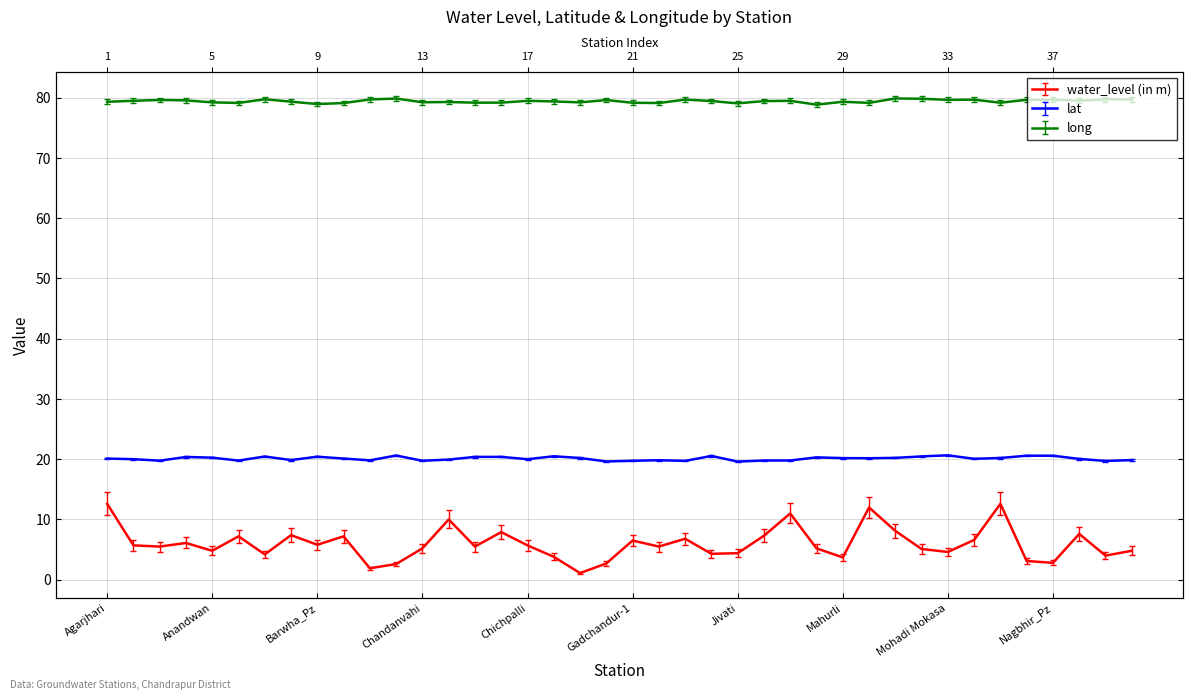

Reading left to right, what are all the values shown in this chart?

water_level (in m): Agarjhari=12.6	Ajaypur_Pz=5.7	Aksapur=5.5	Alesur=6.1	Anandwan=4.8	Awarpur=7.2	Balapur (Bk)_Pz=4.2	Ballarsha=7.4	Barwha_Pz=5.8	Bhandak=7.2	Bhimni=1.9	Brahmapuri=2.6	Chandanvahi=5.2	Chandrapur1=10.0	Chargaon=5.5	Chargaon(Dharan)_Pz=7.9	Chichpalli=5.7	Chimur=3.8	Chora=1.1	Dabha=2.7	Gadchandur-1=6.5	Gadegaon=5.5	Gondpimpri=6.8	Jambhulghat=4.3	Jivati=4.4	Kalmana=7.3	Kothari=11.0	Madheri_Pz=5.2	Mahurli=3.7	Mangli=12.0	Meha Bk=8.1	Mendki=5.1	Mohadi Mokasa=4.6	Mul=6.6	Musad Visapur=12.6	Nagbhir=3.1	Nagbhir_Pz=2.8	Nandegur=7.6	Navegaon-1=4.0	Navegaon More=4.8
lat: Agarjhari=20.1	Ajaypur_Pz=20.0	Aksapur=19.8	Alesur=20.4	Anandwan=20.3	Awarpur=19.8	Balapur (Bk)_Pz=20.4	Ballarsha=19.9	Barwha_Pz=20.4	Bhandak=20.1	Bhimni=19.8	Brahmapuri=20.6	Chandanvahi=19.7	Chandrapur1=19.9	Chargaon=20.4	Chargaon(Dharan)_Pz=20.4	Chichpalli=20.0	Chimur=20.5	Chora=20.2	Dabha=19.6	Gadchandur-1=19.7	Gadegaon=19.8	Gondpimpri=19.7	Jambhulghat=20.5	Jivati=19.6	Kalmana=19.8	Kothari=19.8	Madheri_Pz=20.3	Mahurli=20.2	Mangli=20.2	Meha Bk=20.2	Mendki=20.5	Mohadi Mokasa=20.6	Mul=20.1	Musad Visapur=20.2	Nagbhir=20.6	Nagbhir_Pz=20.6	Nandegur=20.1	Navegaon-1=19.7	Navegaon More=19.9
long: Agarjhari=79.3	Ajaypur_Pz=79.5	Aksapur=79.6	Alesur=79.6	Anandwan=79.2	Awarpur=79.1	Balapur (Bk)_Pz=79.8	Ballarsha=79.3	Barwha_Pz=79.0	Bhandak=79.1	Bhimni=79.7	Brahmapuri=79.9	Chandanvahi=79.2	Chandrapur1=79.3	Chargaon=79.2	Chargaon(Dharan)_Pz=79.2	Chichpalli=79.5	Chimur=79.4	Chora=79.2	Dabha=79.6	Gadchandur-1=79.2	Gadegaon=79.1	Gondpimpri=79.7	Jambhulghat=79.5	Jivati=79.1	Kalmana=79.5	Kothari=79.5	Madheri_Pz=78.9	Mahurli=79.3	Mangli=79.1	Meha Bk=79.9	Mendki=79.8	Mohadi Mokasa=79.7	Mul=79.7	Musad Visapur=79.2	Nagbhir=79.7	Nagbhir_Pz=79.7	Nandegur=79.5	Navegaon-1=79.7	Navegaon More=79.7